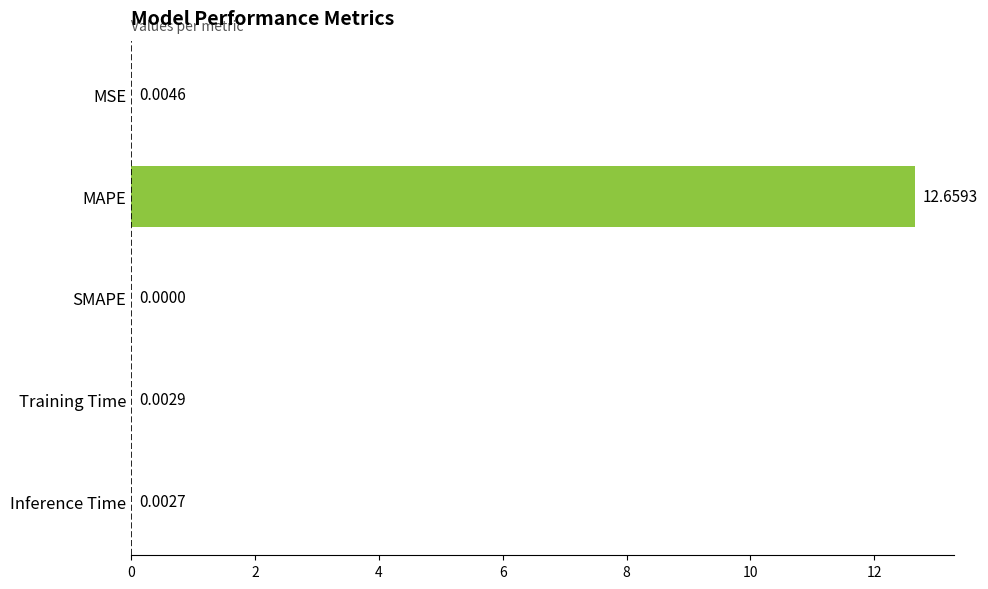

What is the average value?

2.5